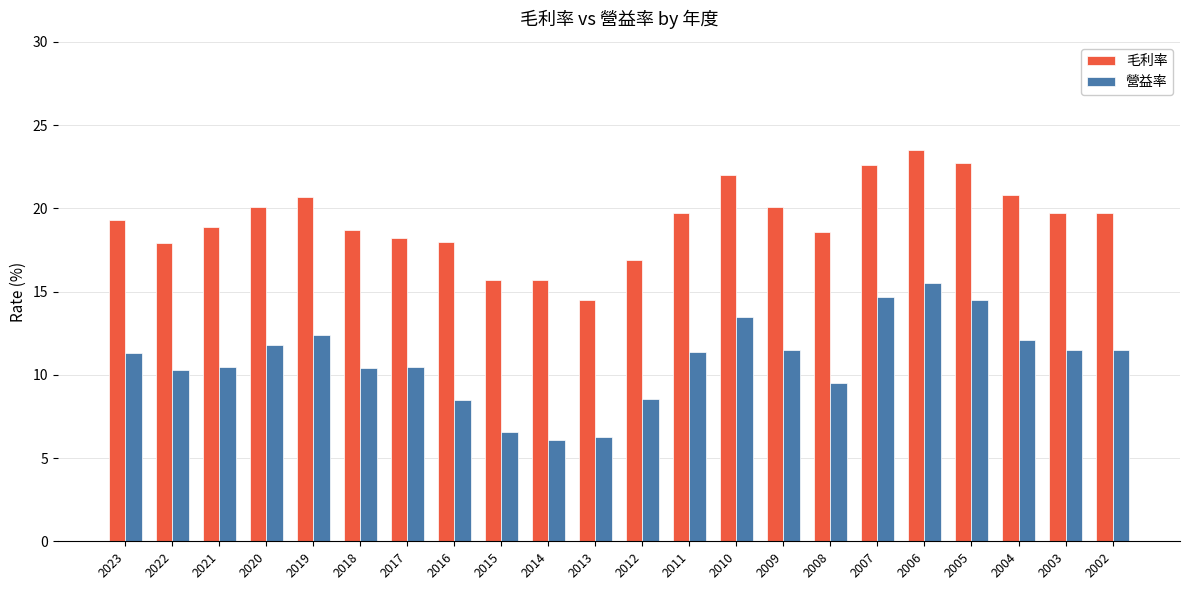

What is the minimum value shown in the chart?

6.1